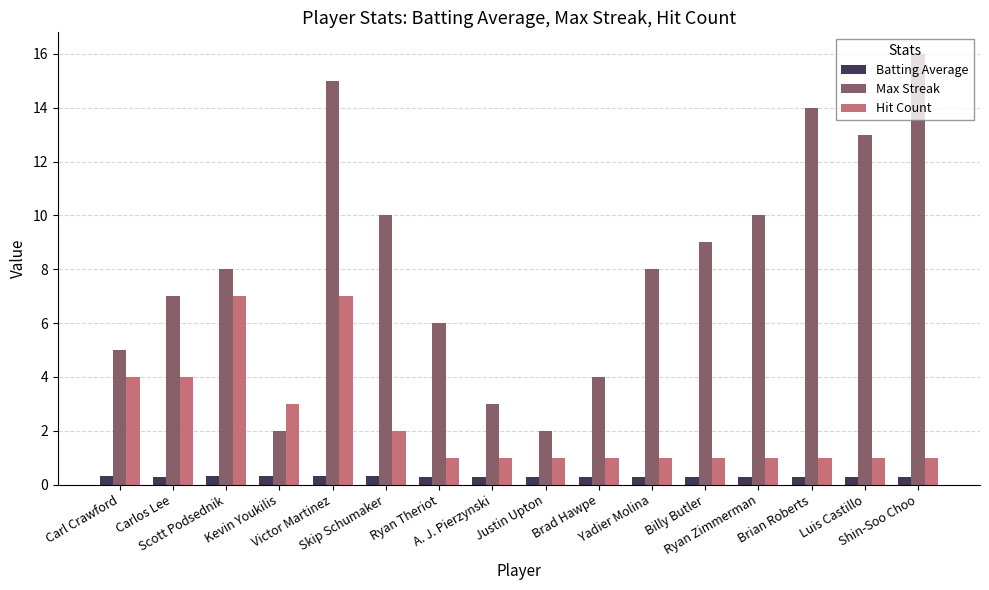

What is the sum of all Batting Average values?

4.8